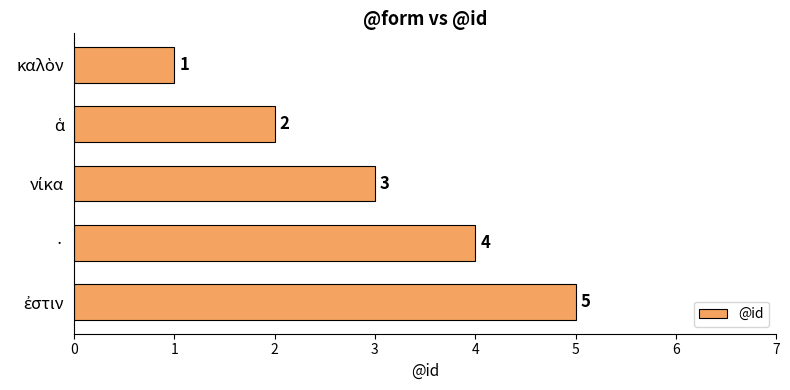

How many values are between 2 and 4?

3